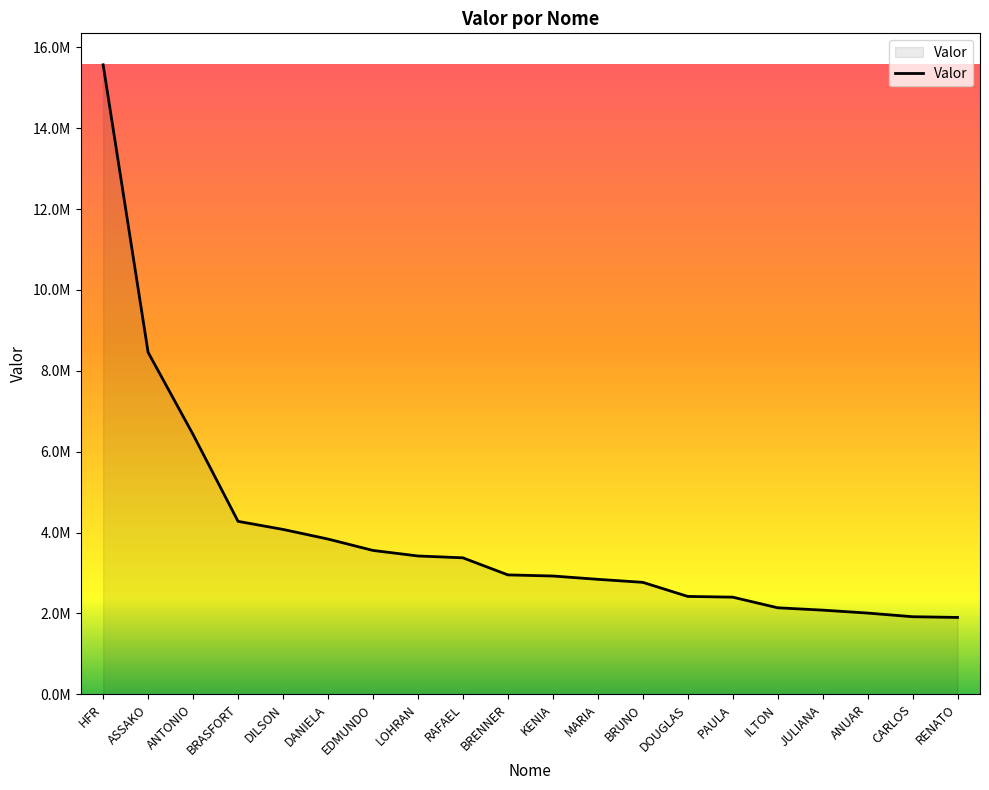

List the labels in order of value, smallest first.

RENATO, CARLOS, ANUAR, JULIANA, ILTON, PAULA, DOUGLAS, BRUNO, MARIA, KENIA, BRENNER, RAFAEL, LOHRAN, EDMUNDO, DANIELA, DILSON, BRASFORT, ANTONIO, ASSAKO, HFR